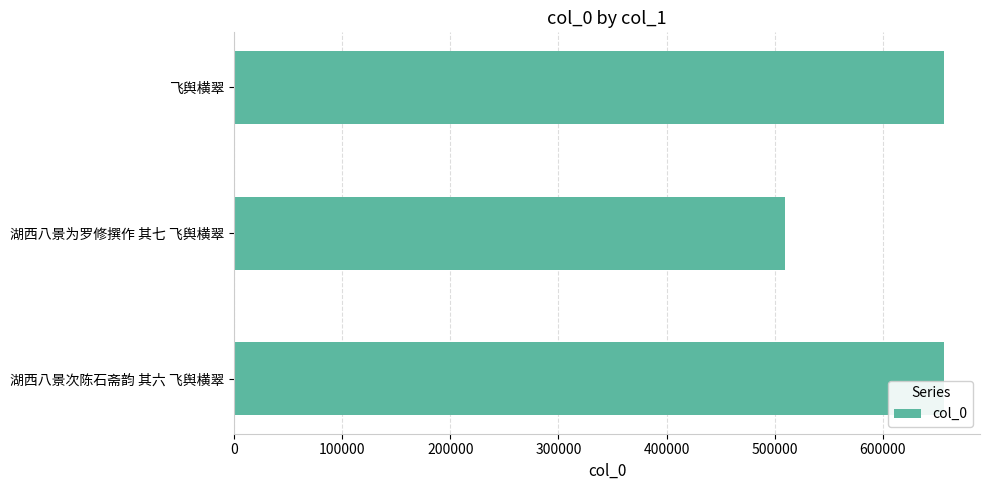

Count the number of categories in the chart.

3